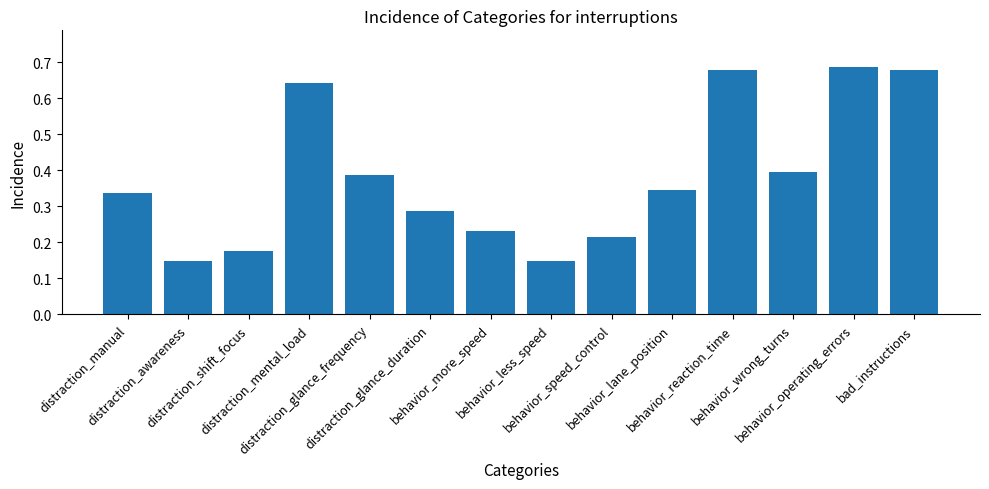

Does the chart contain any negative values?

No